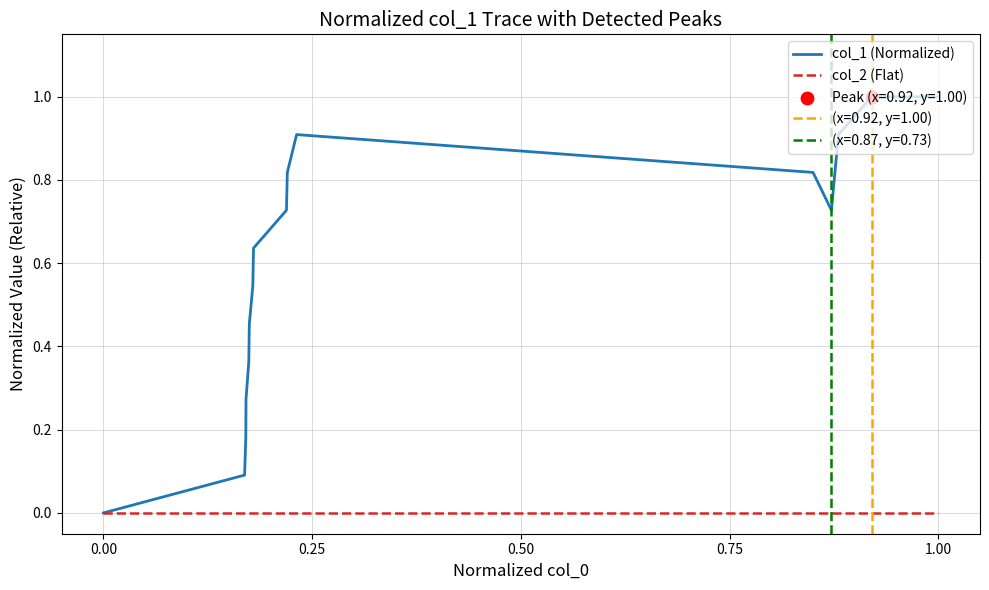

The value of col_2 (Flat) at 0.00 is 0.0. True or false?

True